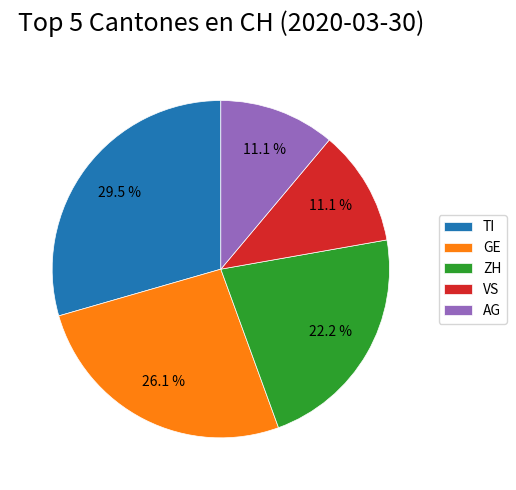

What is the ratio of the value at GE to the value at TI?

0.9